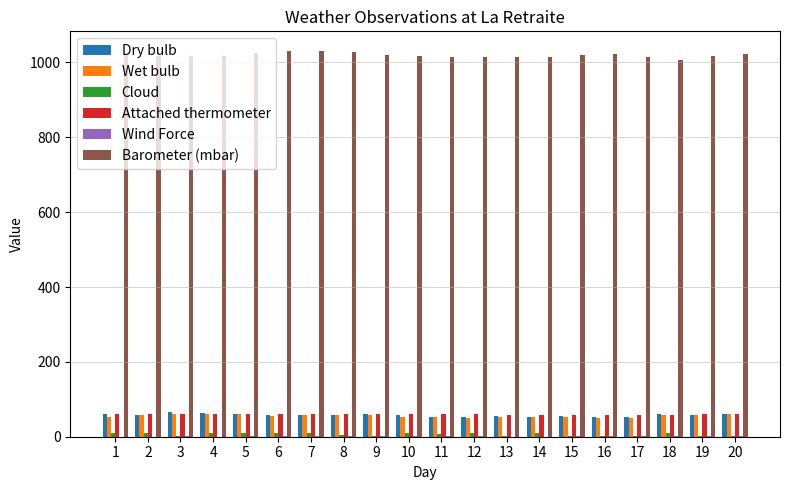

Does the chart contain stacked bars?

No